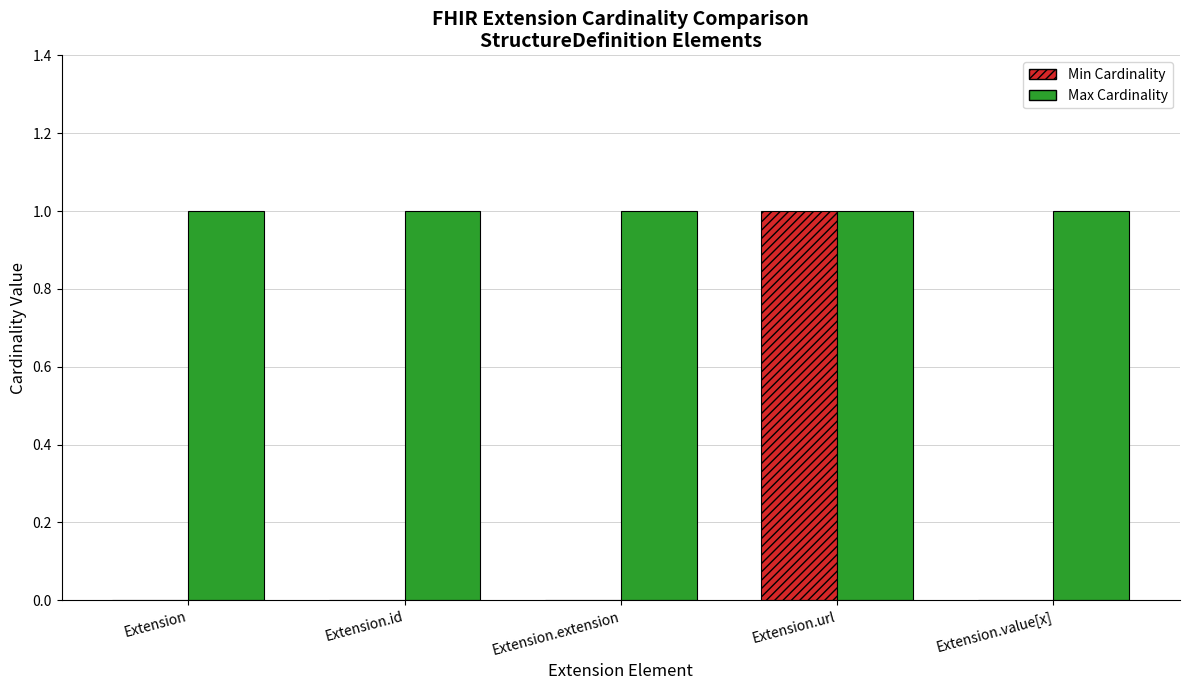

What is the maximum value shown in the chart?

1